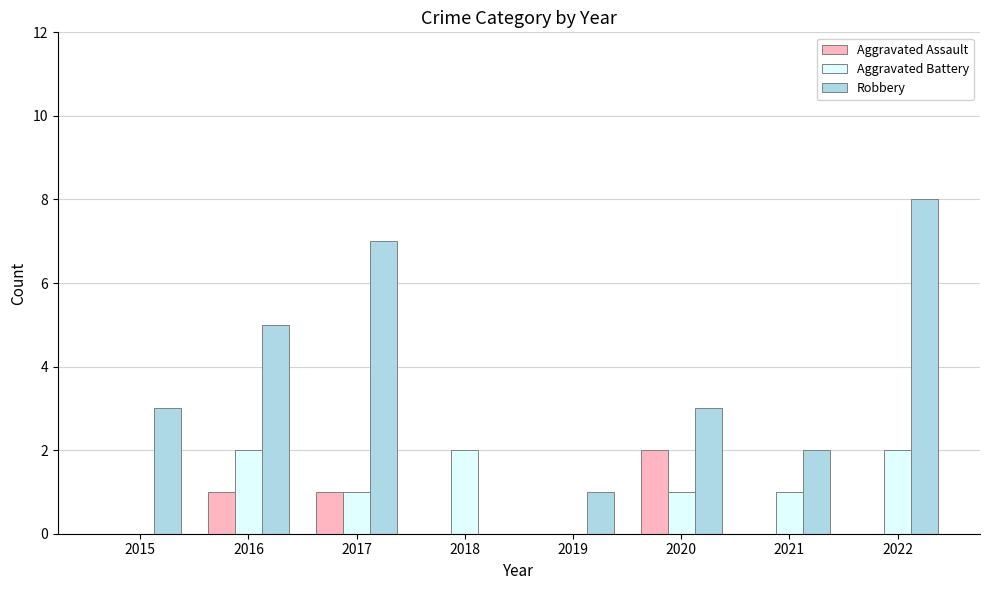

What is the sum of all Aggravated Assault values?

4